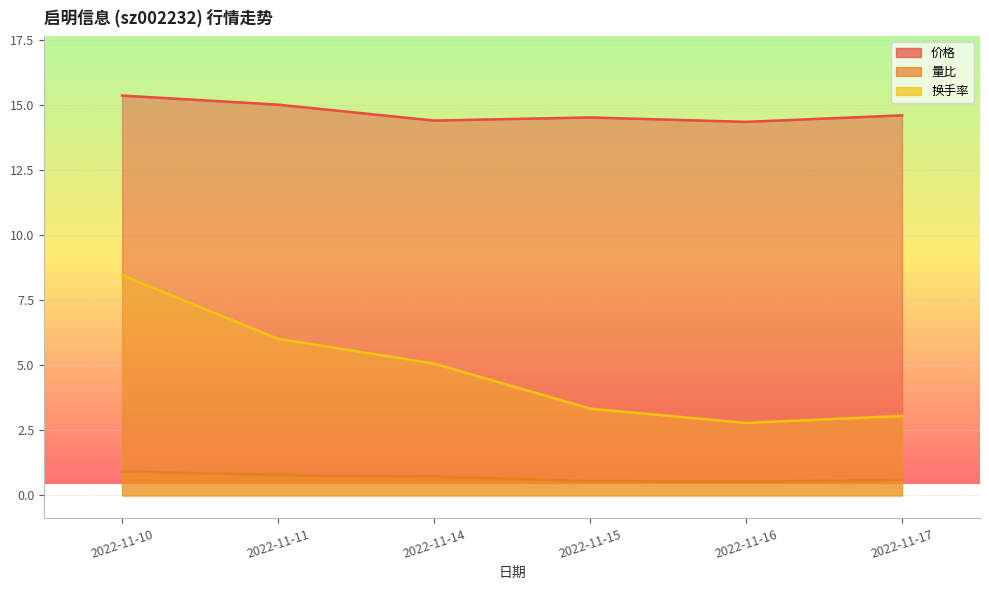

The 量比 series shows 0.8 at 2022-11-11. True or false?

True